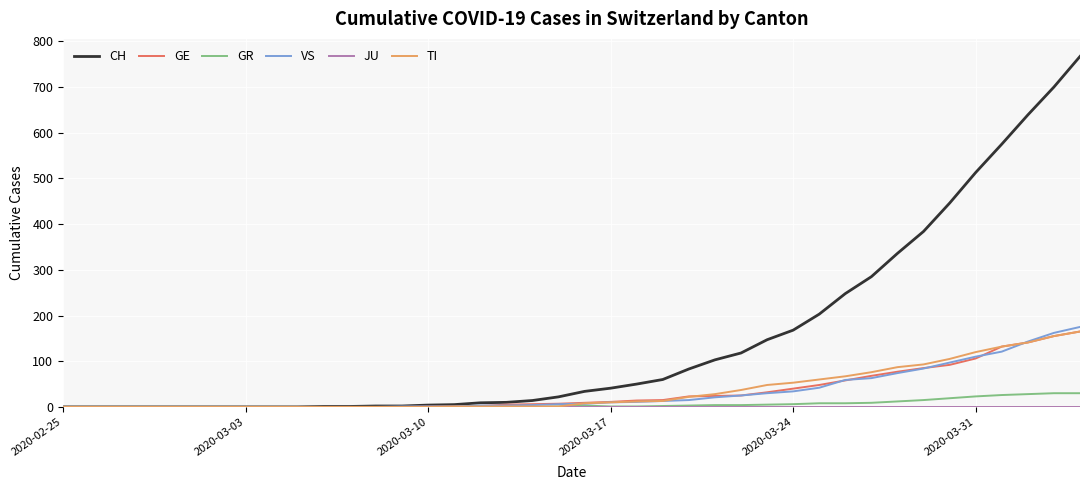

Which series has the widest spread of values?

CH